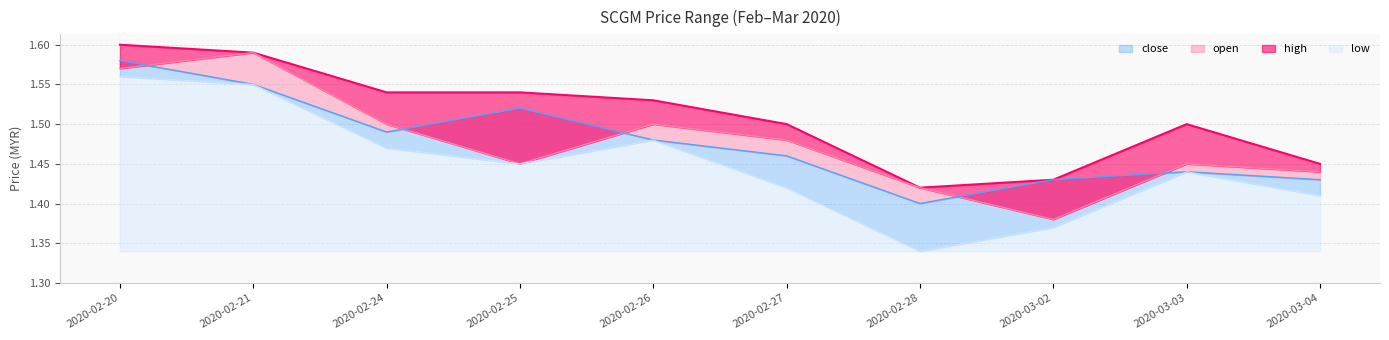

Reading right to left, list all the values displayed in this chart.

high: 2020-03-04=1.4	2020-03-03=1.5	2020-03-02=1.4	2020-02-28=1.4	2020-02-27=1.5	2020-02-26=1.5	2020-02-25=1.5	2020-02-24=1.5	2020-02-21=1.6	2020-02-20=1.6
open: 2020-03-04=1.4	2020-03-03=1.4	2020-03-02=1.4	2020-02-28=1.4	2020-02-27=1.5	2020-02-26=1.5	2020-02-25=1.4	2020-02-24=1.5	2020-02-21=1.6	2020-02-20=1.6
close: 2020-03-04=1.4	2020-03-03=1.4	2020-03-02=1.4	2020-02-28=1.4	2020-02-27=1.5	2020-02-26=1.5	2020-02-25=1.5	2020-02-24=1.5	2020-02-21=1.6	2020-02-20=1.6
low: 2020-03-04=1.4	2020-03-03=1.4	2020-03-02=1.4	2020-02-28=1.3	2020-02-27=1.4	2020-02-26=1.5	2020-02-25=1.4	2020-02-24=1.5	2020-02-21=1.6	2020-02-20=1.6